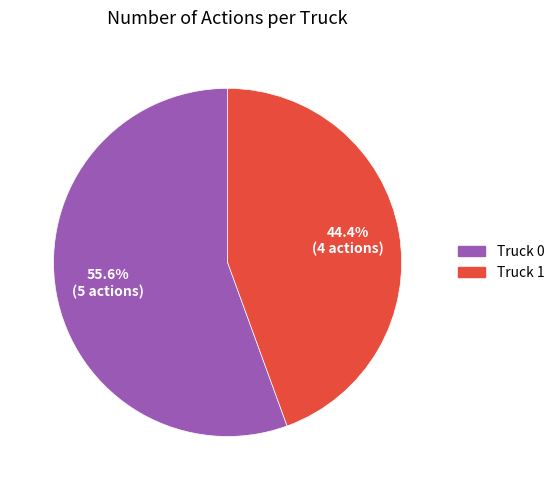

The Truck 1 slice represents 58% of the pie. True or false?

False